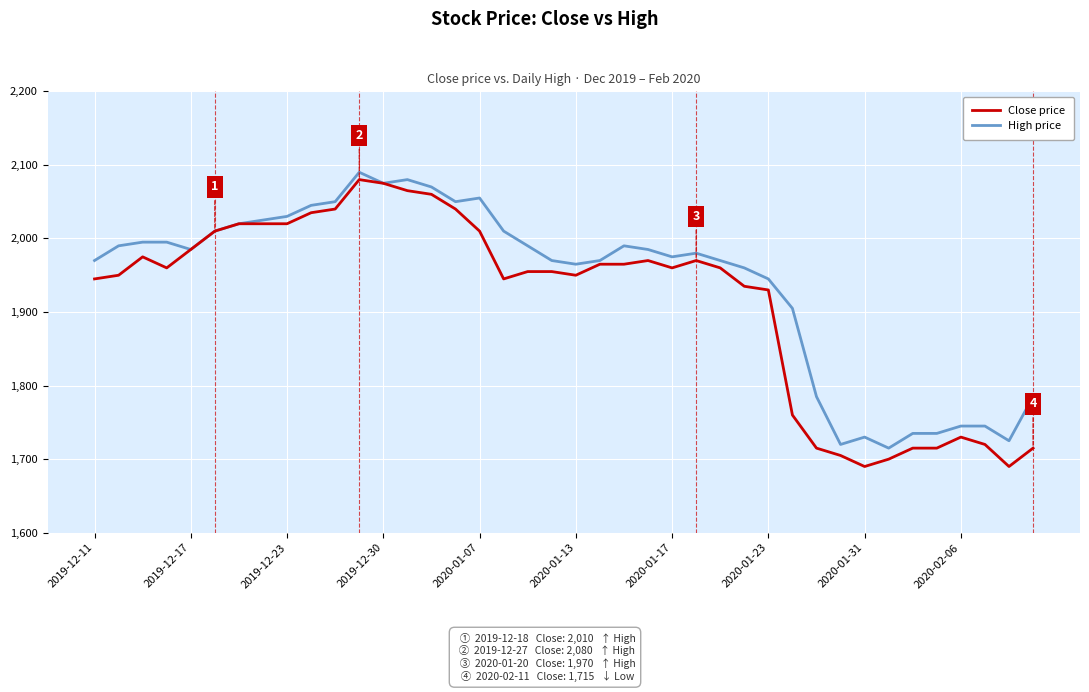

Which series has the largest range (max minus min)?

Close price